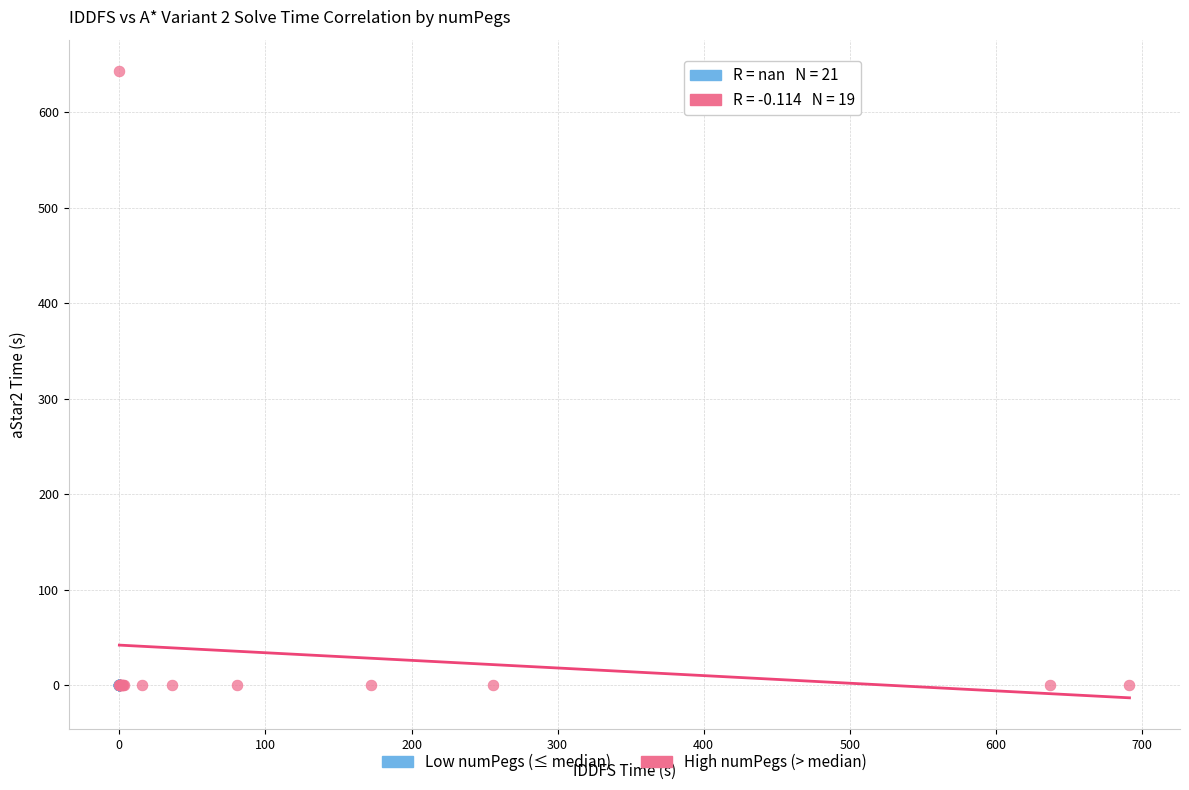

Which series reaches the maximum Y coordinate?

High numPegs (> median)